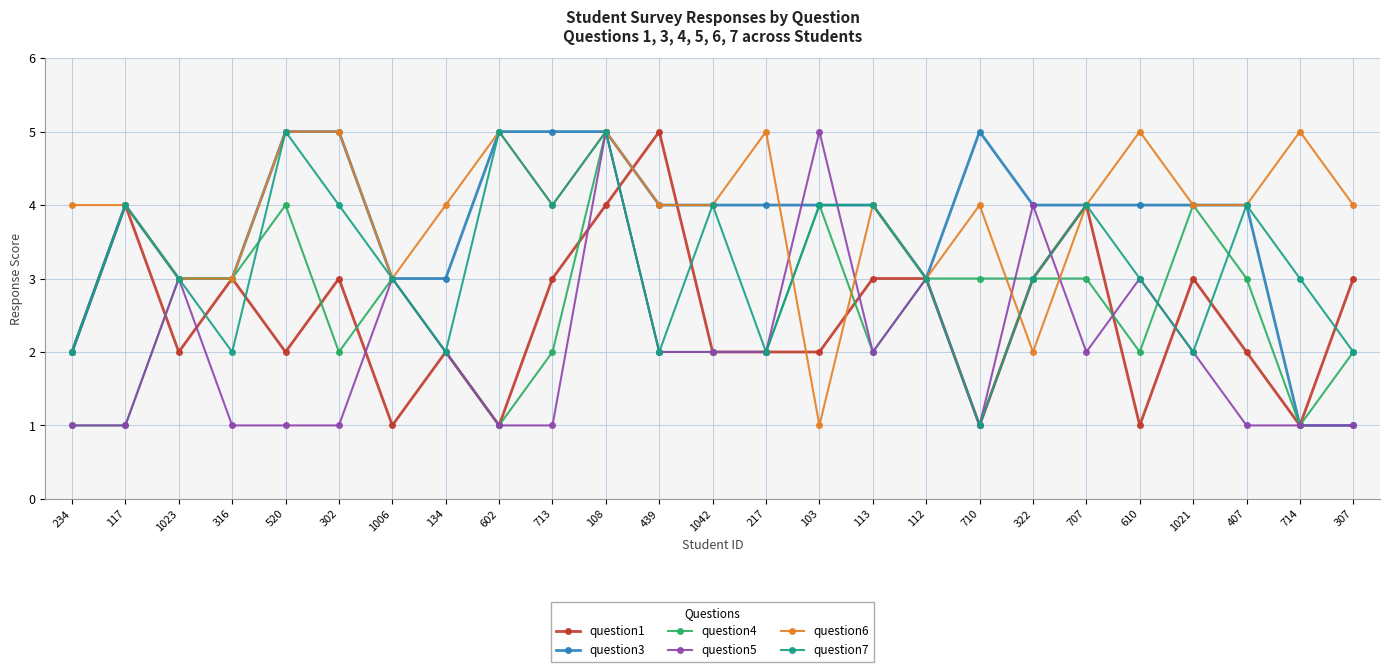

How many data points does each series have?

25